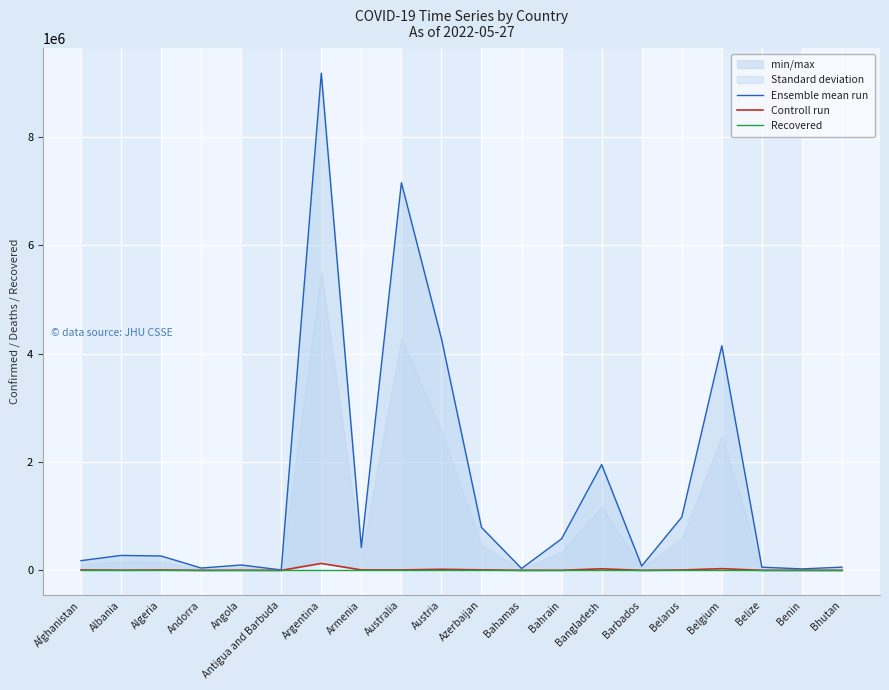

True or false: Controll run and Ensemble mean run intersect in this chart.

False